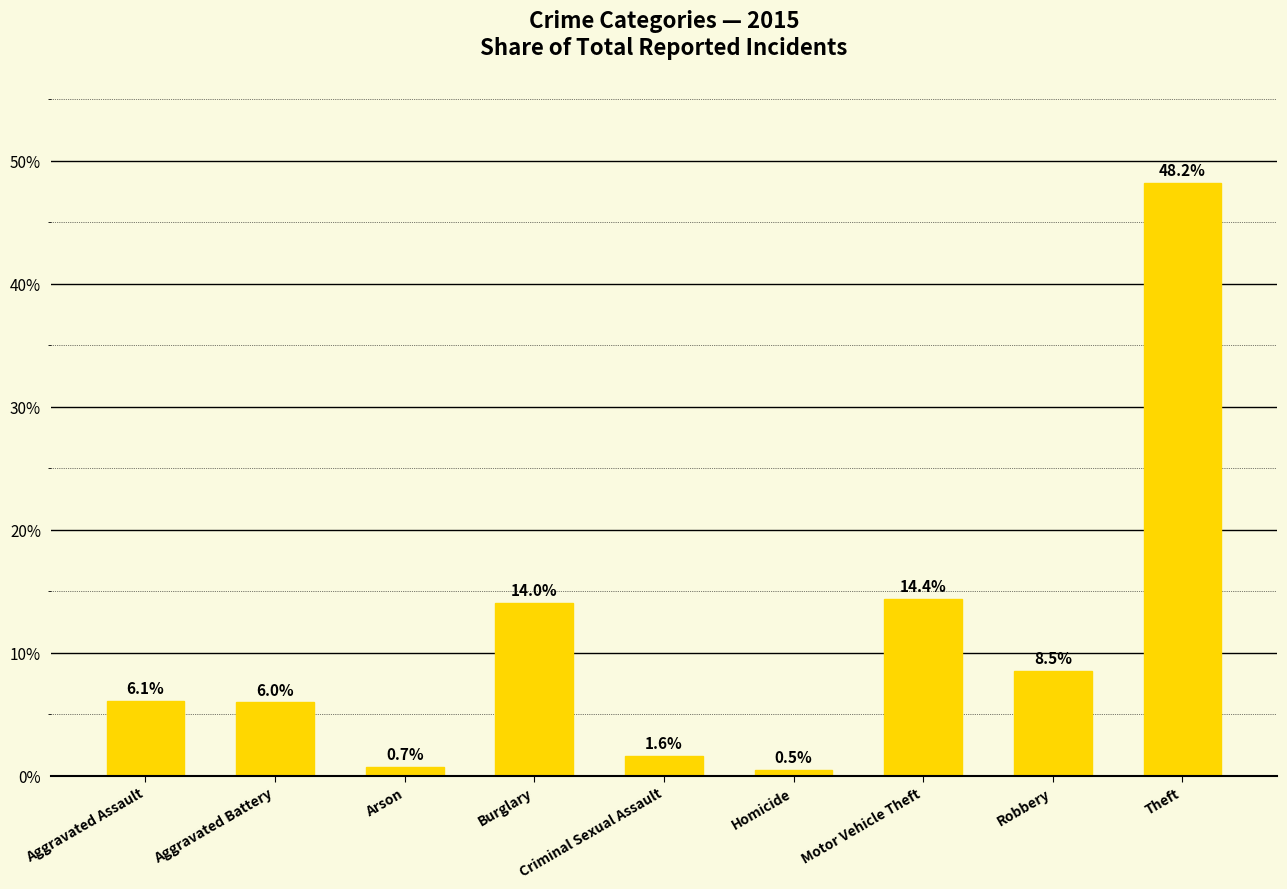

What position from the left is Arson?

3